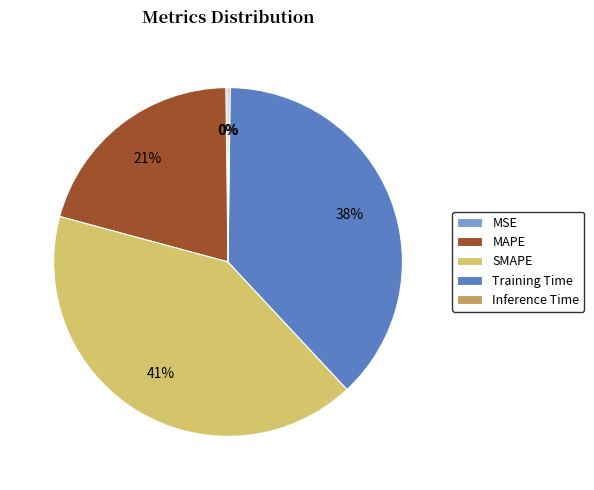

To the nearest percent, what percentage of the pie is MAPE?

21%